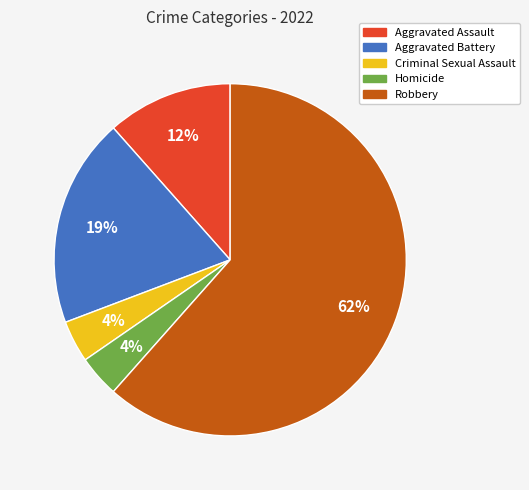

Which has a higher value, Robbery or Criminal Sexual Assault?

Robbery